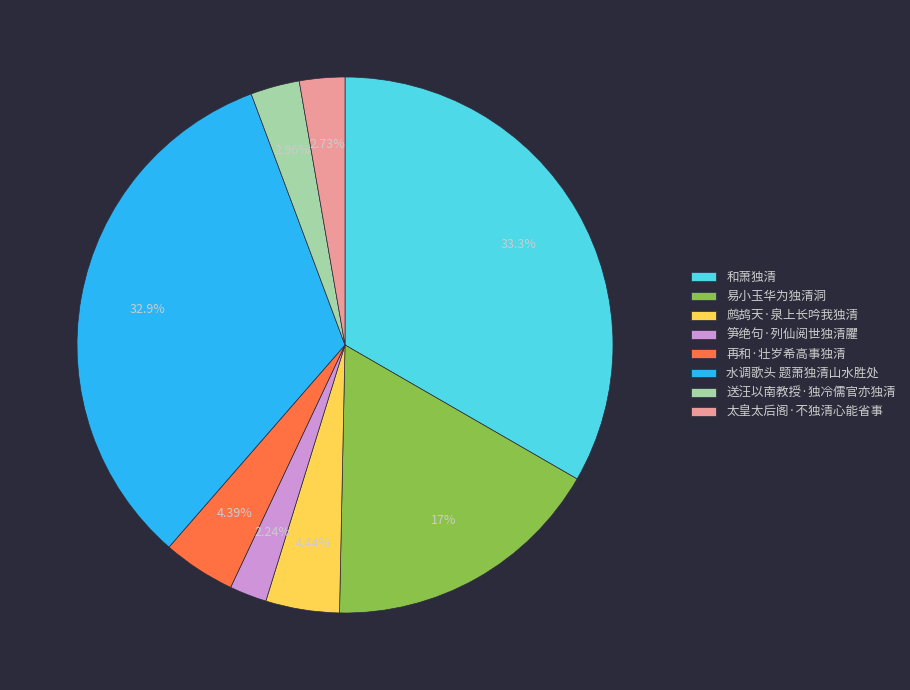

The 鹧鸪天·泉上长吟我独清 slice represents 4% of the pie. True or false?

True